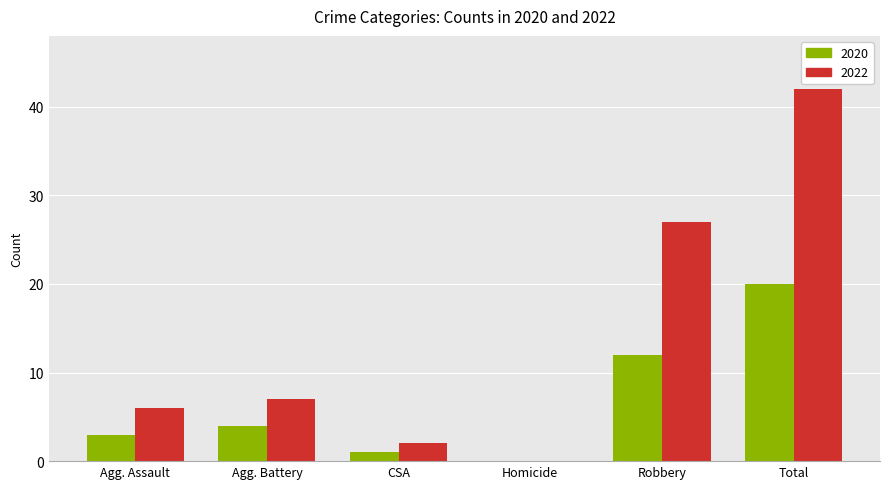

What is the sum of the 2022 values at Agg. Battery and Agg. Assault?

13